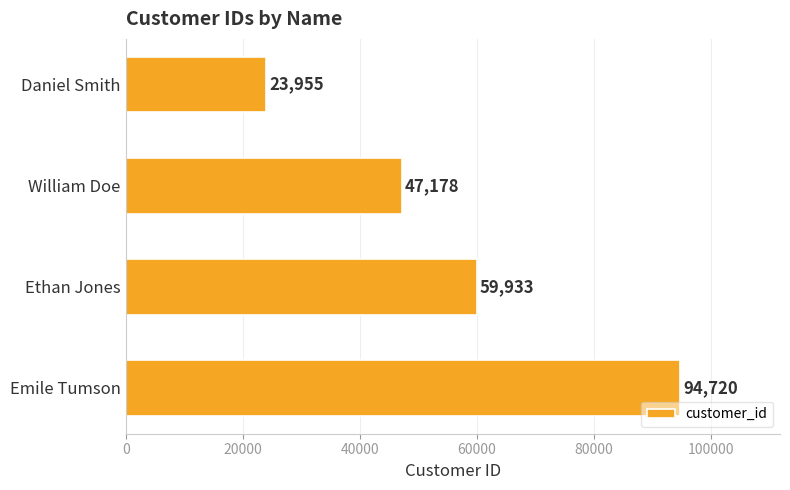

The value at William Doe is 47178. True or false?

True